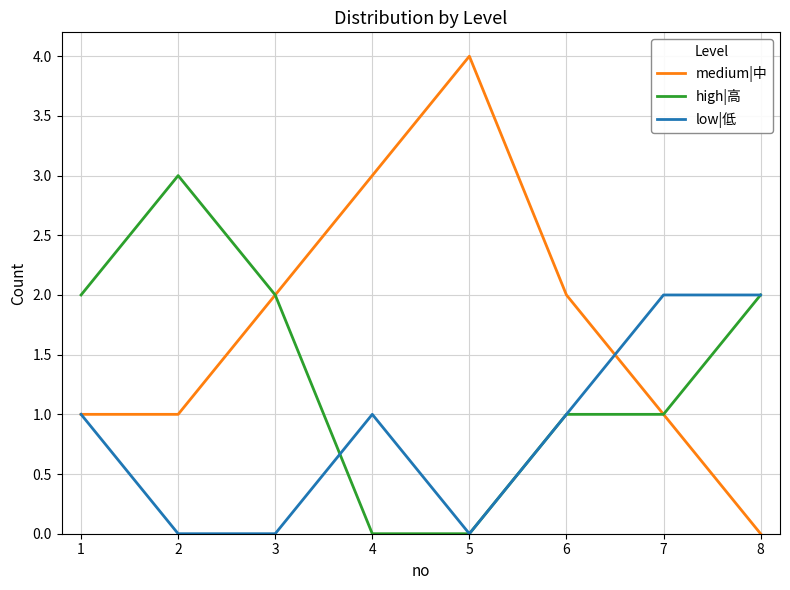

Is it true that medium|中 equals 1 at 1?

True